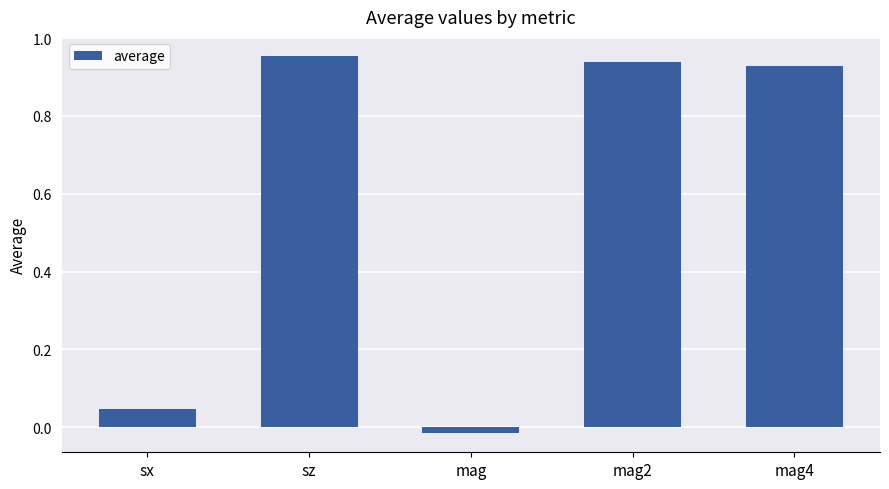

Where is the data nearest to the value 0?

mag